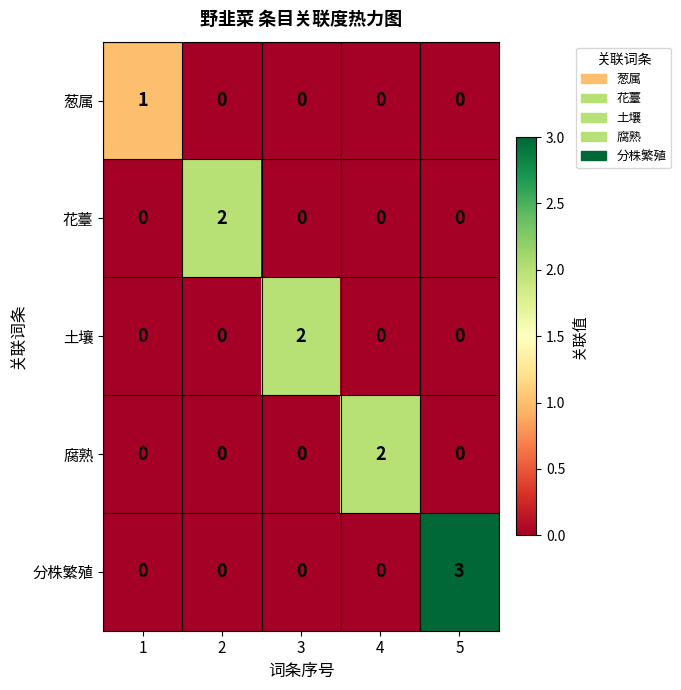

Reading left to right, list all the values displayed in this chart.

葱属: 1	0	0	0	0
花薹: 0	2	0	0	0
土壤: 0	0	2	0	0
腐熟: 0	0	0	2	0
分株繁殖: 0	0	0	0	3